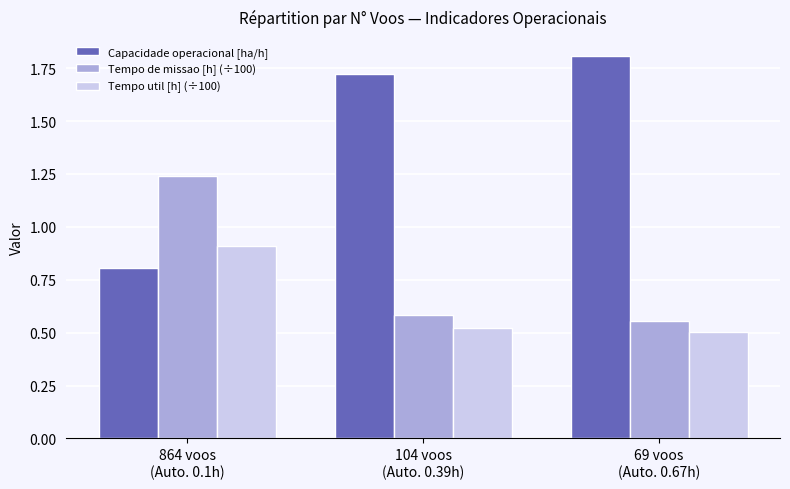

What position from the left is 864 voos
(Auto. 0.1h)?

1